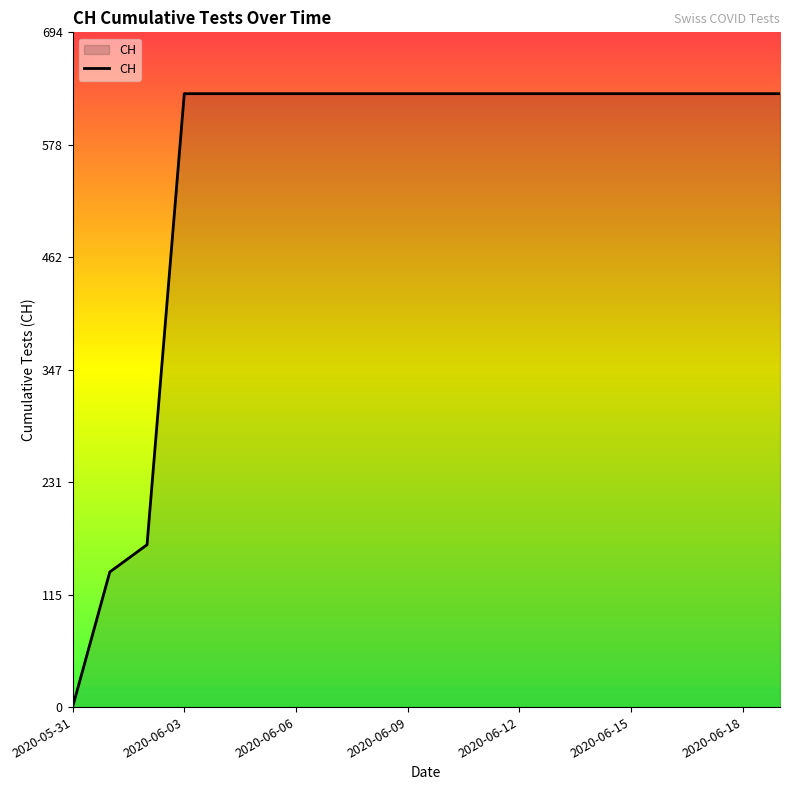

What is the difference between the maximum and minimum values?

631